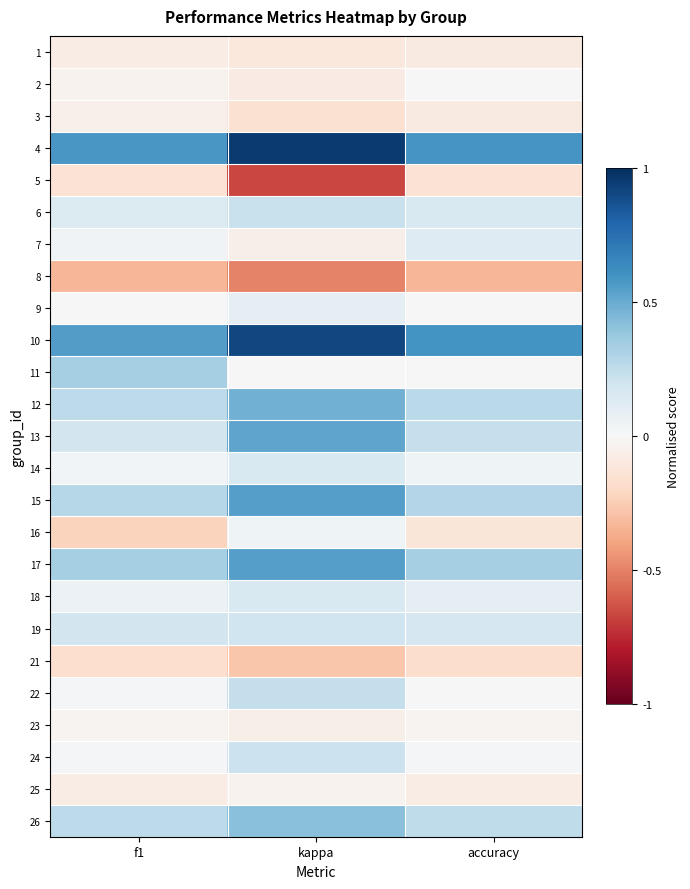

Reading left to right, transcribe all the data shown in this chart.

1: f1=-0.1	kappa=-0.1	accuracy=-0.1
2: f1=-0.0	kappa=-0.1	accuracy=0.0
3: f1=-0.1	kappa=-0.2	accuracy=-0.1
4: f1=0.6	kappa=1.0	accuracy=0.6
5: f1=-0.1	kappa=-0.7	accuracy=-0.1
6: f1=0.1	kappa=0.2	accuracy=0.2
7: f1=0.0	kappa=-0.1	accuracy=0.1
8: f1=-0.3	kappa=-0.5	accuracy=-0.3
9: f1=0.0	kappa=0.1	accuracy=0.0
10: f1=0.6	kappa=0.9	accuracy=0.6
11: f1=0.3	kappa=0.0	accuracy=0.0
12: f1=0.3	kappa=0.5	accuracy=0.3
13: f1=0.2	kappa=0.5	accuracy=0.2
14: f1=0.0	kappa=0.2	accuracy=0.0
15: f1=0.3	kappa=0.5	accuracy=0.3
16: f1=-0.2	kappa=0.0	accuracy=-0.1
17: f1=0.3	kappa=0.5	accuracy=0.3
18: f1=0.1	kappa=0.2	accuracy=0.1
19: f1=0.2	kappa=0.2	accuracy=0.2
21: f1=-0.2	kappa=-0.3	accuracy=-0.2
22: f1=0.0	kappa=0.2	accuracy=0.0
23: f1=-0.0	kappa=-0.1	accuracy=-0.0
24: f1=0.0	kappa=0.2	accuracy=0.0
25: f1=-0.1	kappa=-0.0	accuracy=-0.1
26: f1=0.3	kappa=0.4	accuracy=0.2